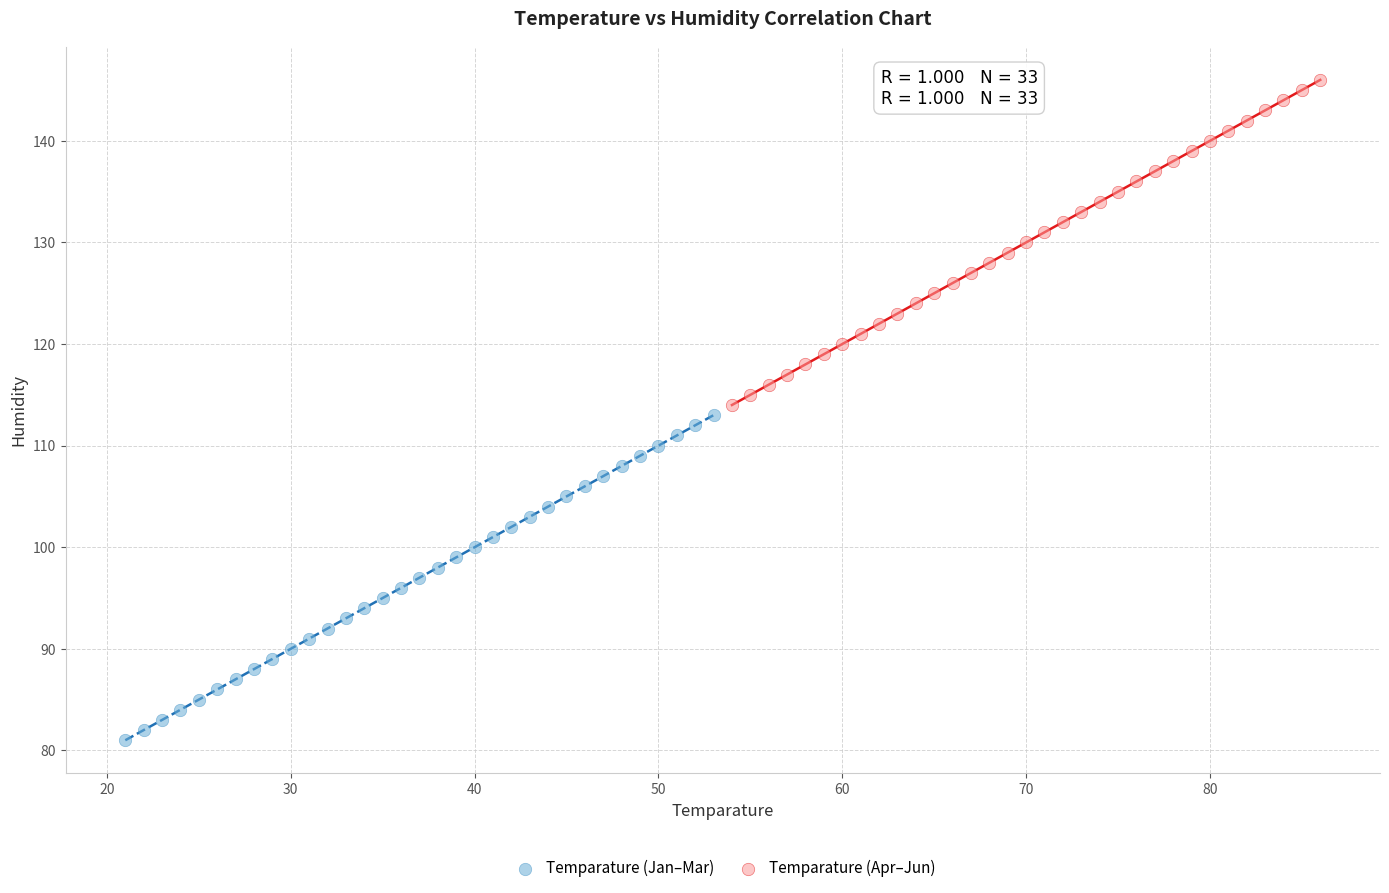

Which series contains the highest Y value?

Temparature (Apr–Jun)